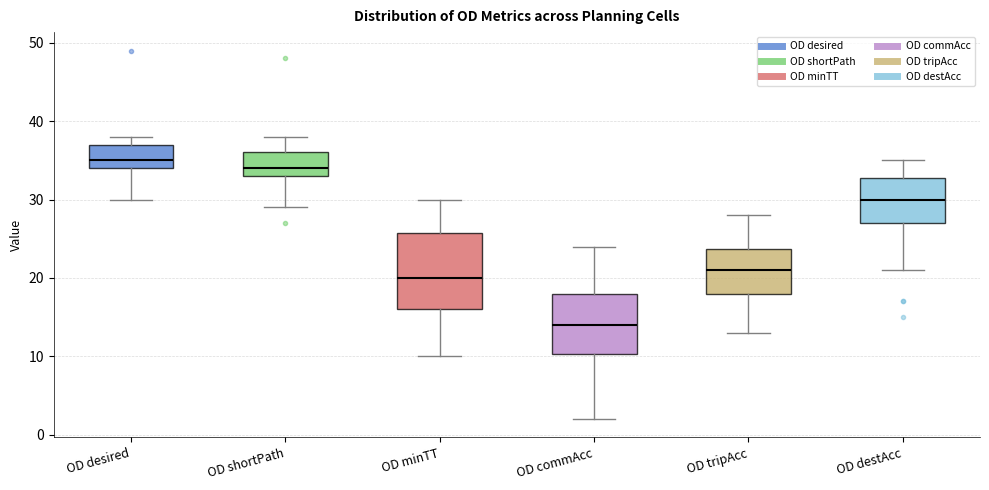

Reading left to right, read every box against the y-axis: the position of its median line, the range the box covers, and the ends of its whiskers. The values are not printed on the chart, so give them approximately, as read against the axis.

OD desired: median 35, box 34 to 37, whiskers 30 to 38
OD shortPath: median 34, box 33 to 36, whiskers 29 to 38
OD minTT: median 20, box 16 to 26, whiskers 10 to 30
OD commAcc: median 14, box 10 to 18, whiskers 2 to 24
OD tripAcc: median 21, box 18 to 24, whiskers 13 to 28
OD destAcc: median 30, box 27 to 33, whiskers 21 to 35